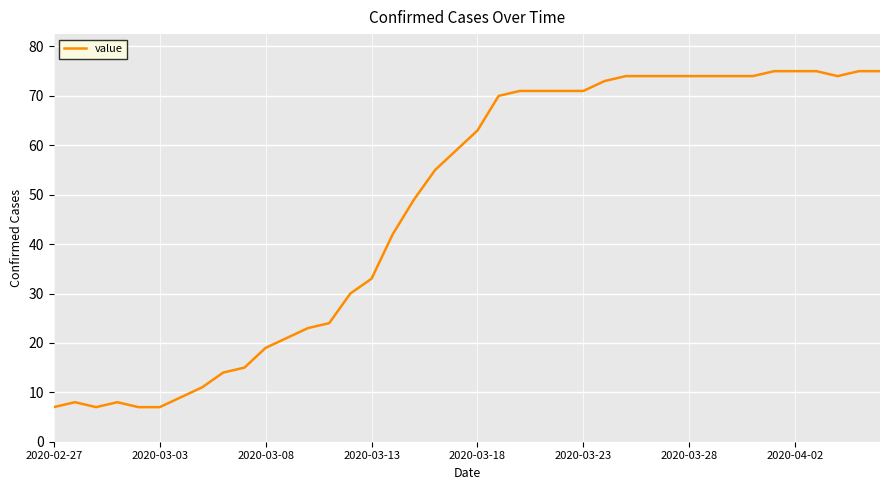

What is the smallest value displayed?

7